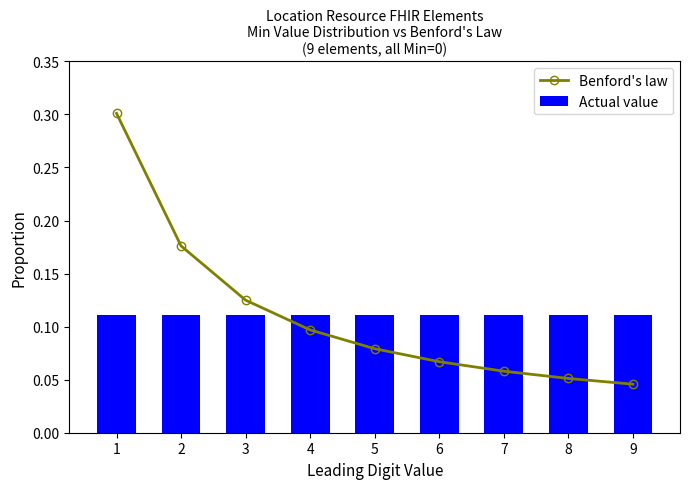

How many series are shown in this chart?

2